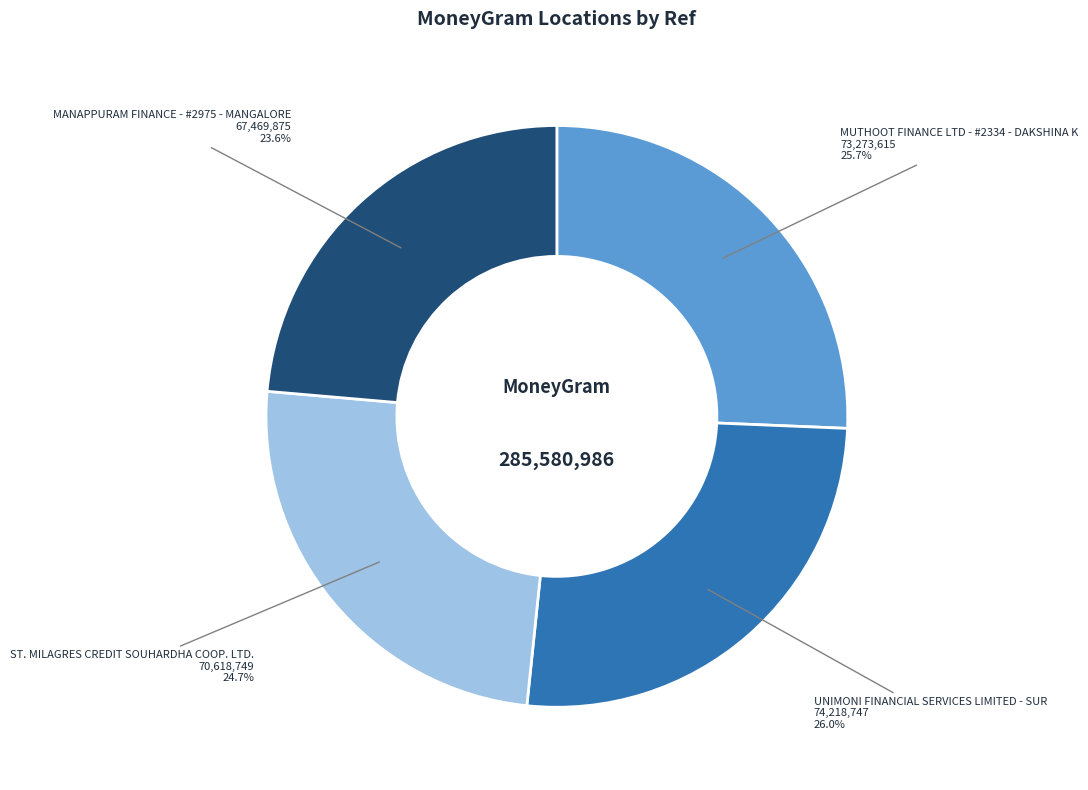

Which slice is the smallest?

MANAPPURAM FINANCE - #2975 - MANGALORE